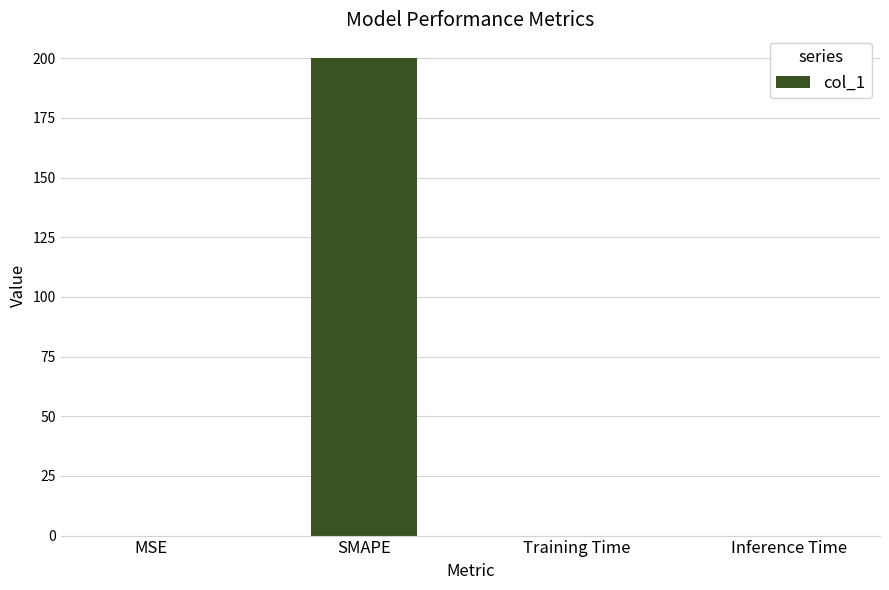

The chart shows a value of 0.0 at Training Time. True or false?

True